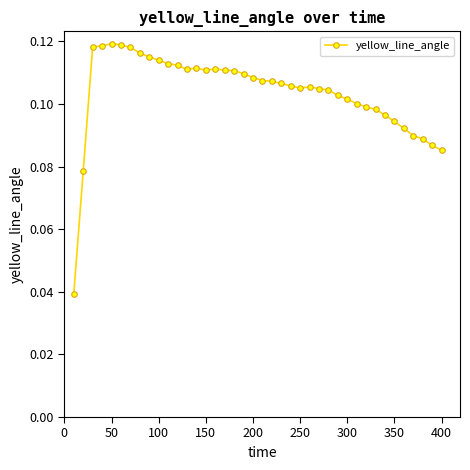

How many values are between 0 and 1?

40